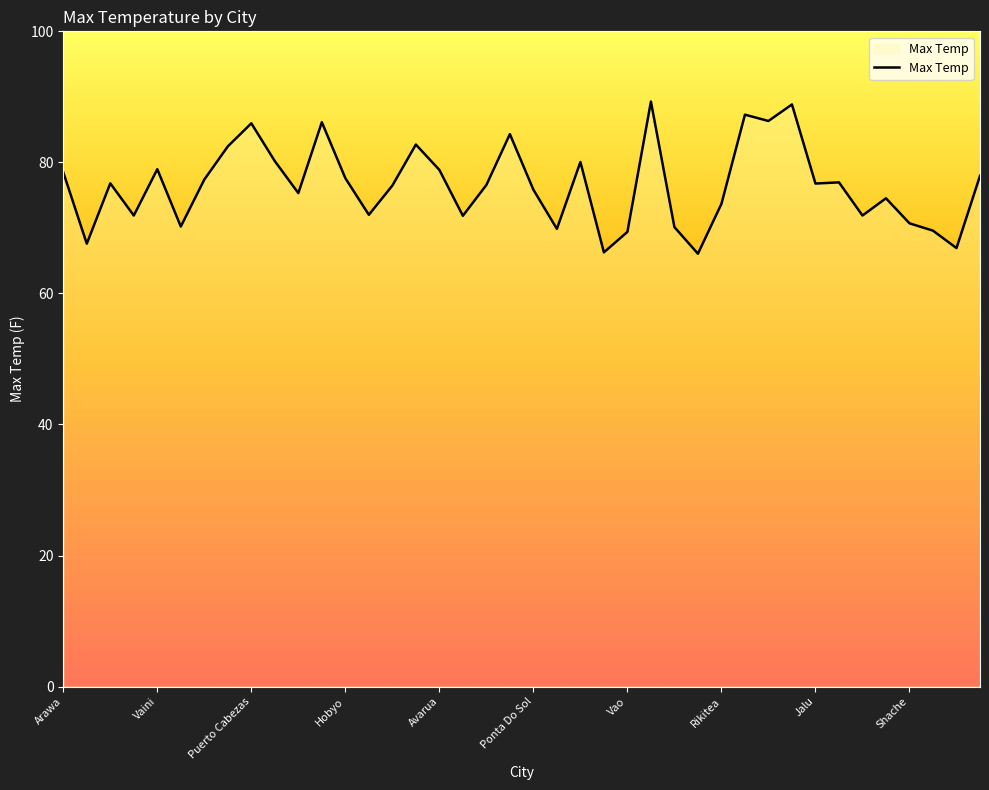

What is the difference between the maximum and minimum values?

23.2